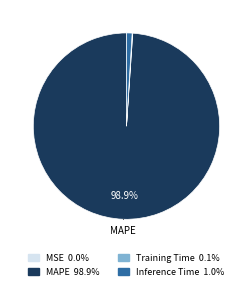

How much of the chart is everything except MAPE?

1.1%